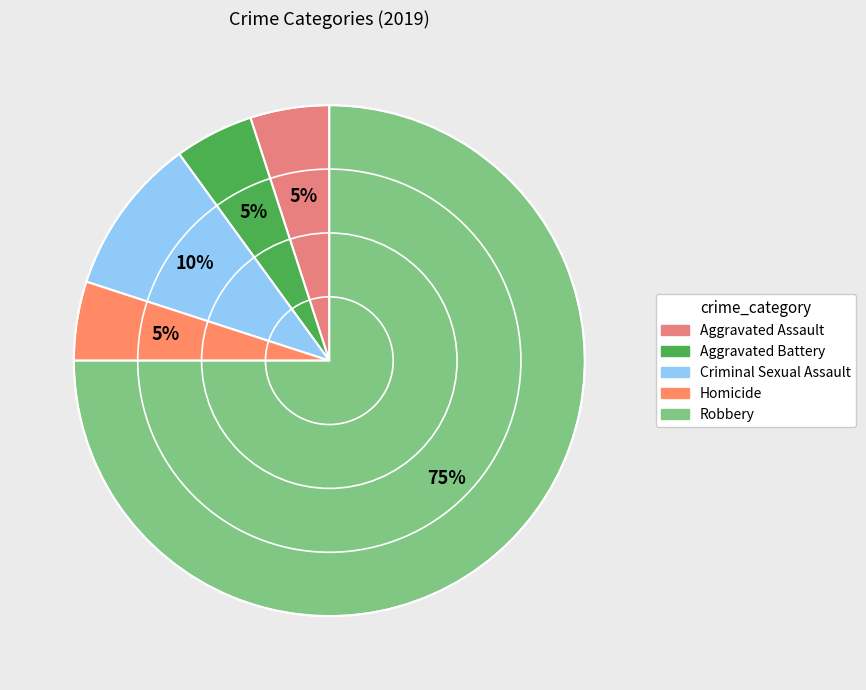

The Homicide slice represents 1% of the pie. True or false?

False